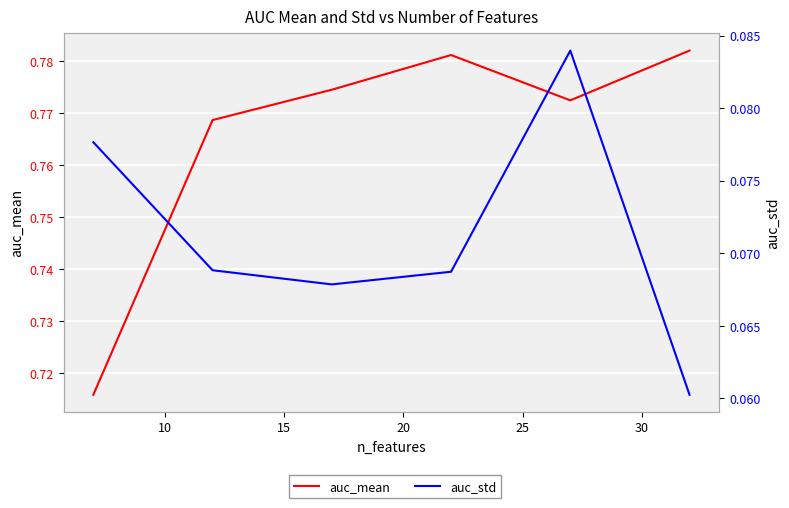

What is the sum of all auc_mean values?

4.6